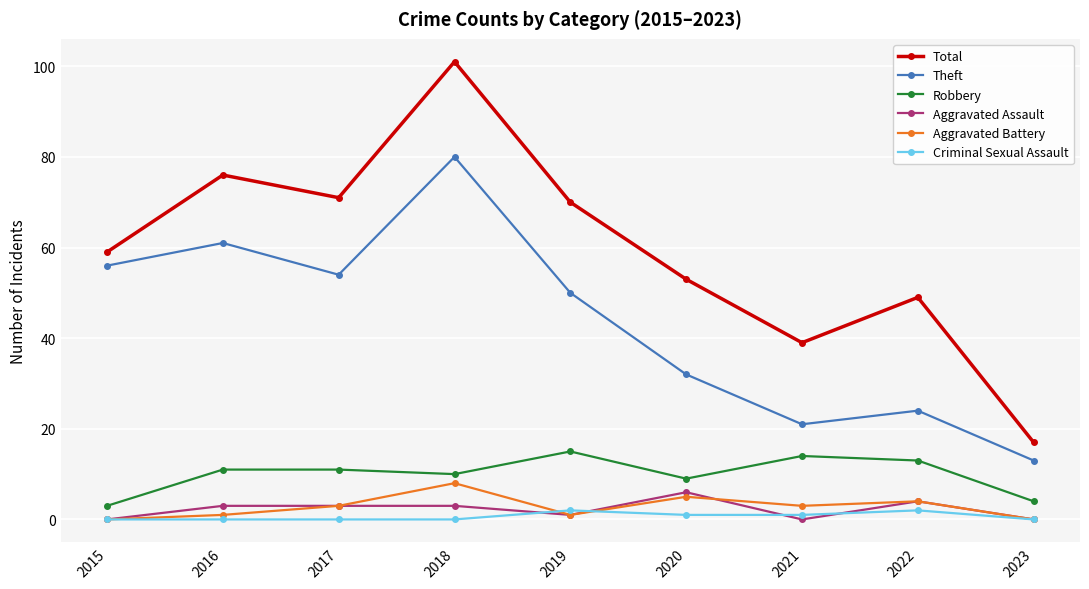

The value of Aggravated Assault at 2015 is 0. True or false?

True